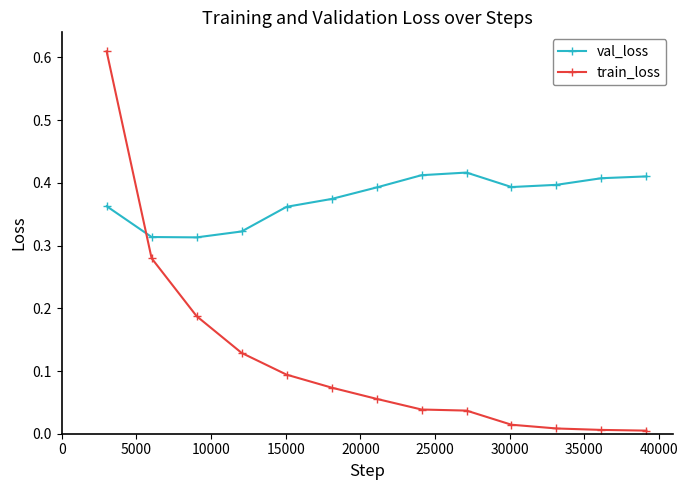

How many categories are shown in the chart?

13